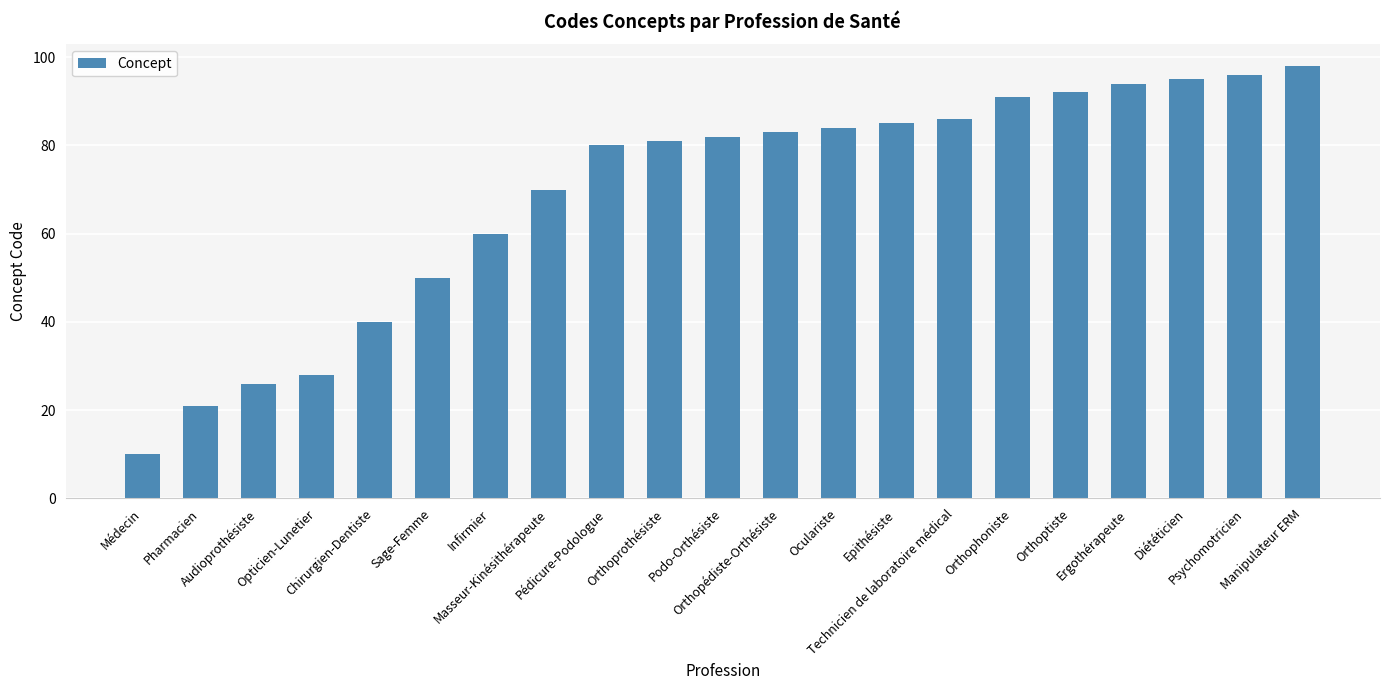

Reading right to left, transcribe all the data shown in this chart.

98	96	95	94	92	91	86	85	84	83	82	81	80	70	60	50	40	28	26	21	10